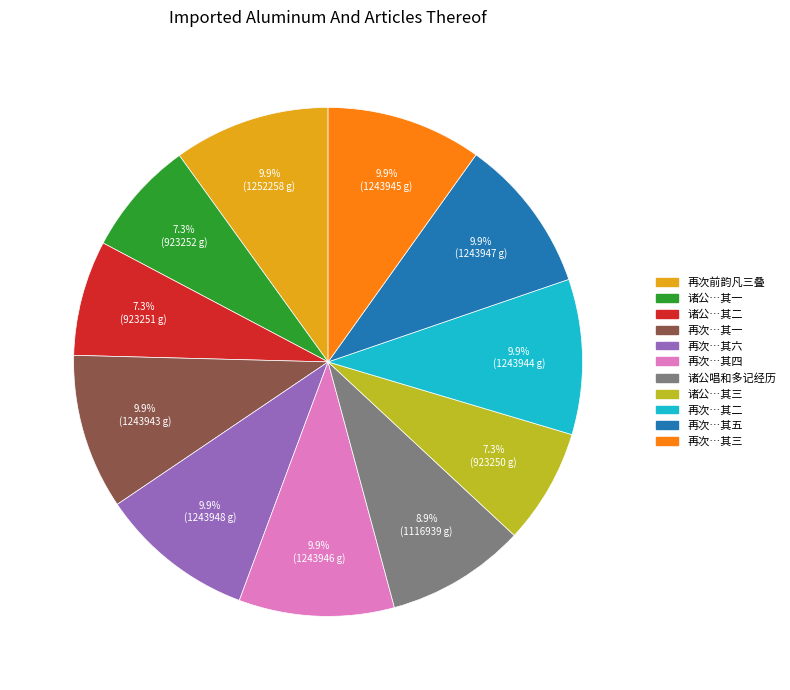

Is there any slice that represents more than half of the pie?

No